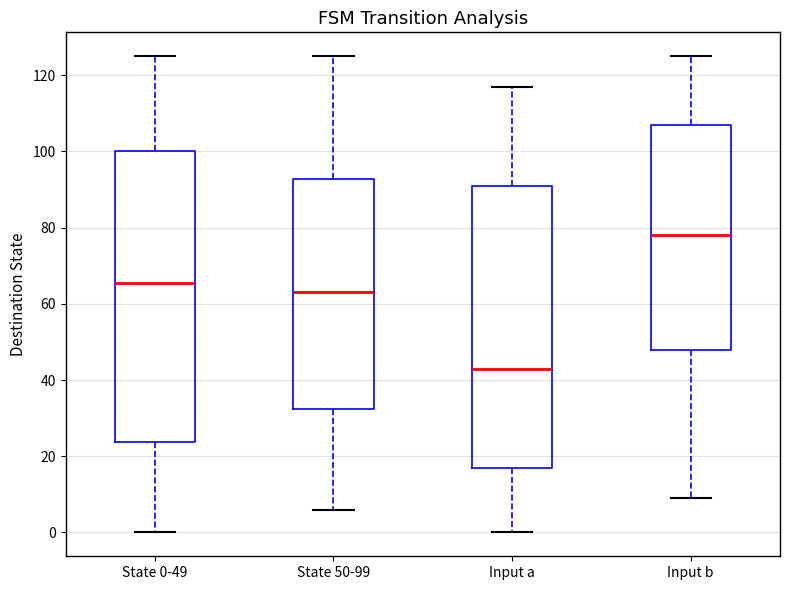

Which box's median line is the lowest?

Input a